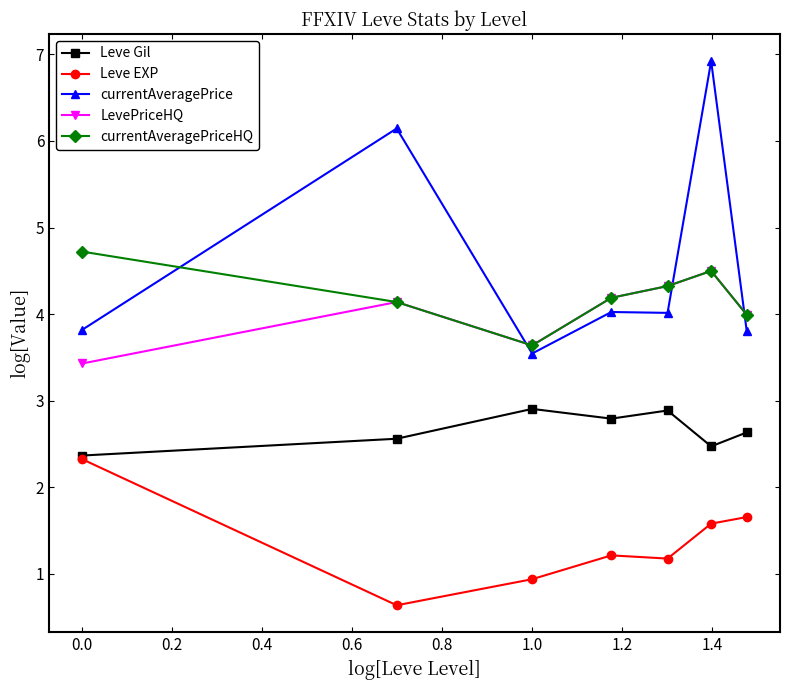

How many values in the currentAveragePrice series exceed 4?

4